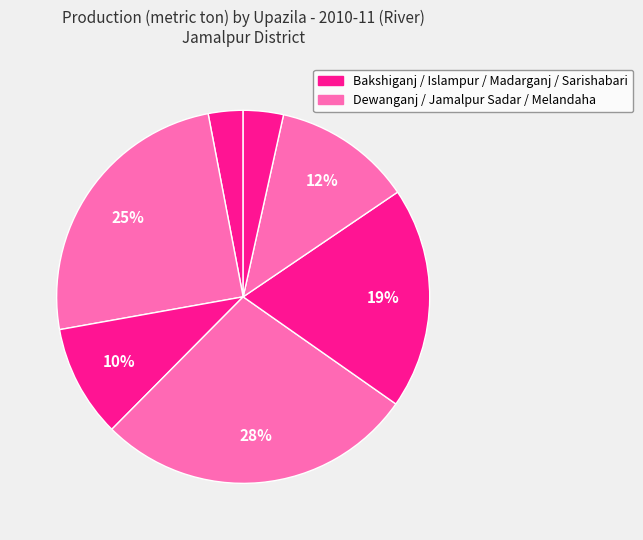

Does any single category account for the majority?

No